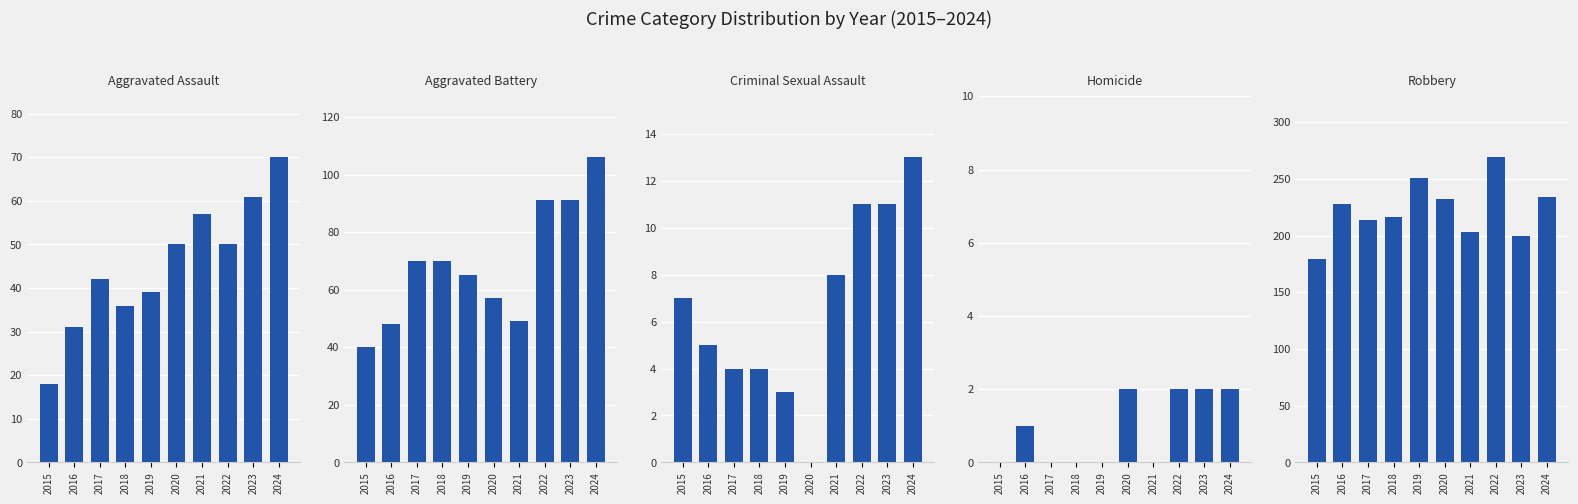

How many series are shown in this chart?

5